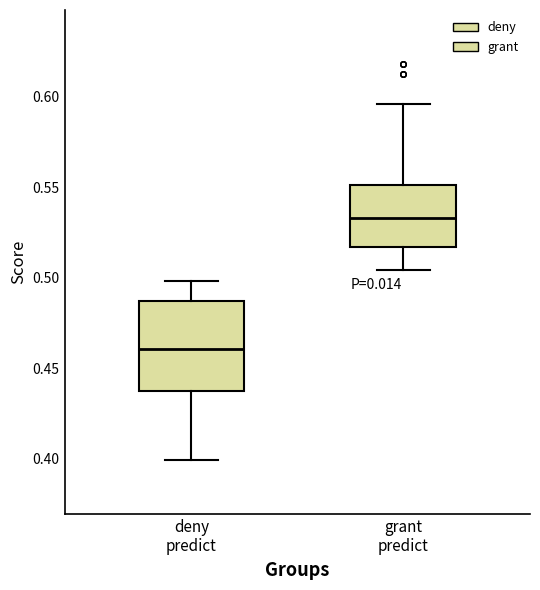

Comparing the boxes themselves (not the whiskers), which one is the tallest?

deny predict